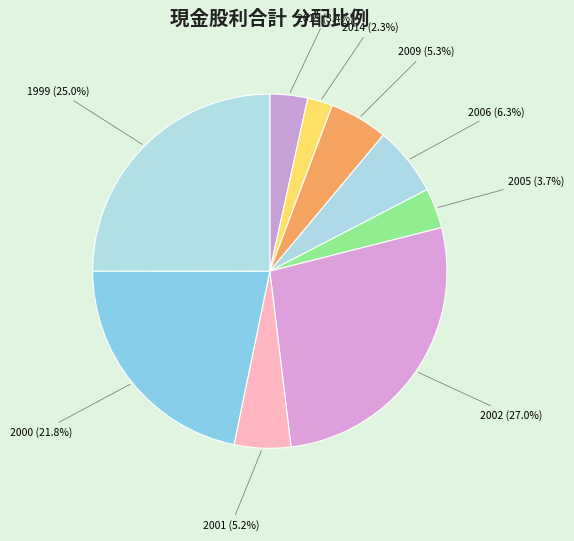

Which slice is the smallest?

2014